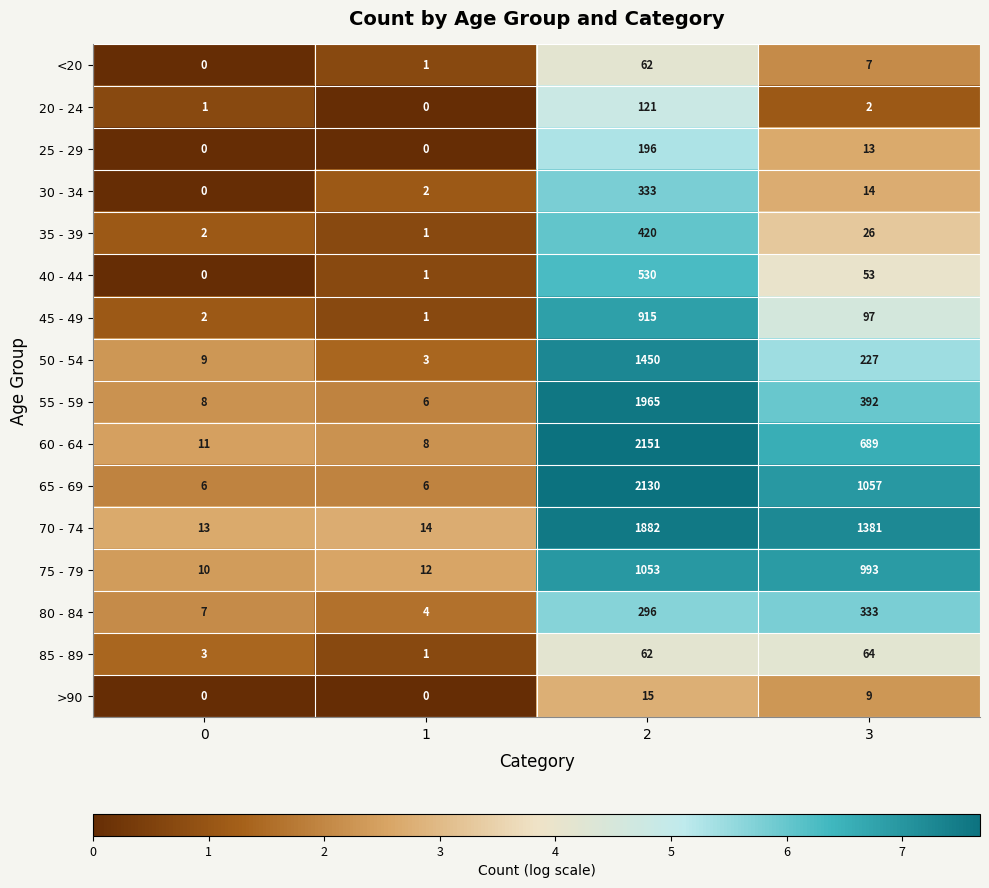

Which series changed the most between 1 and 2?

60 - 64